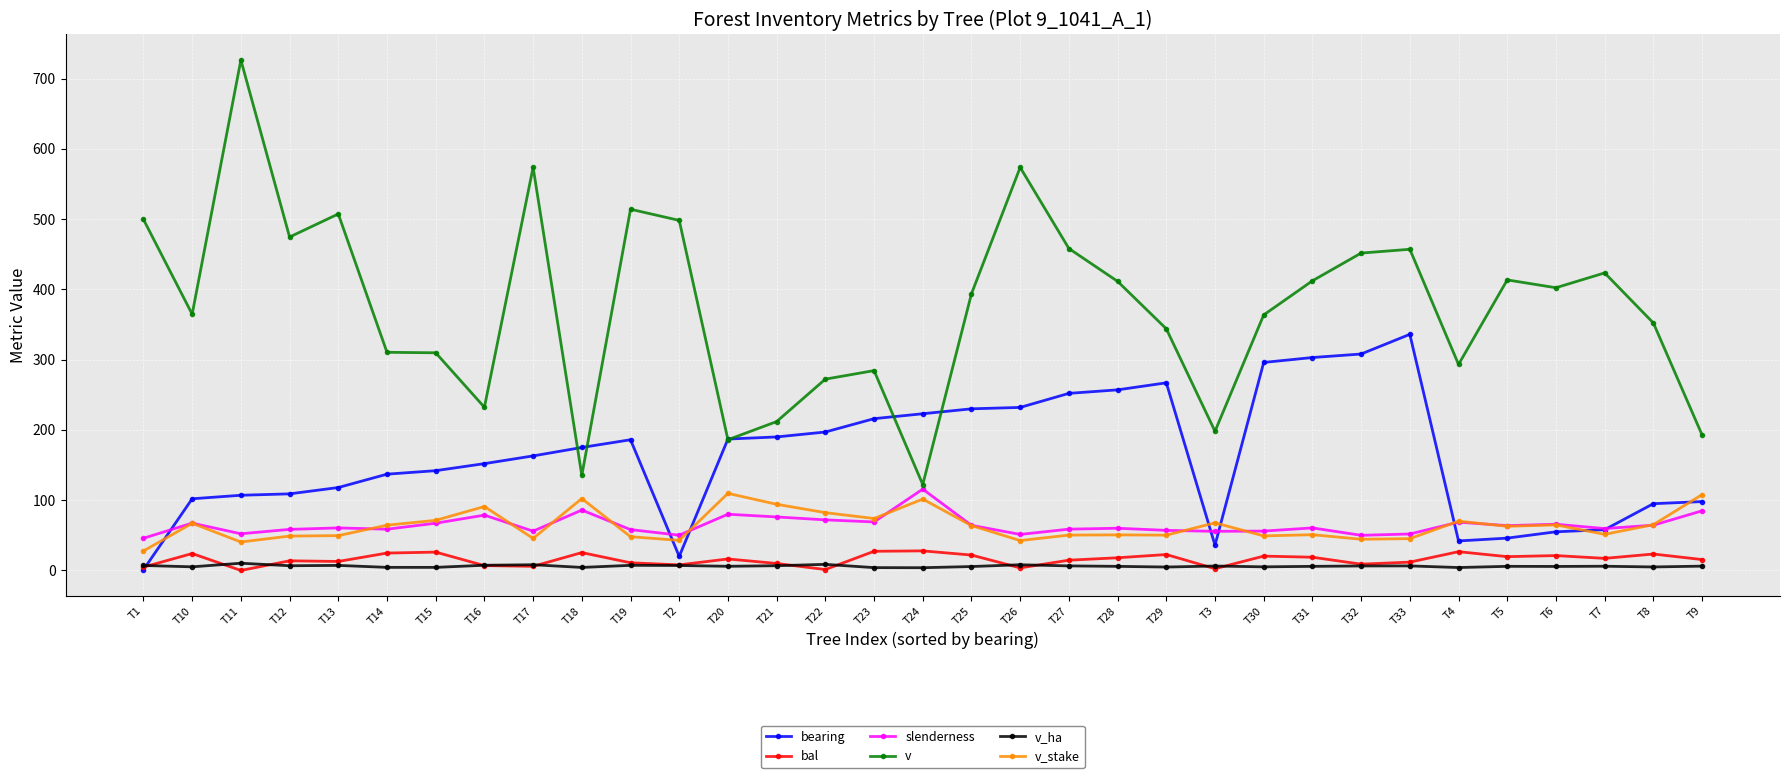

Read the v_stake value at T8.

65.2